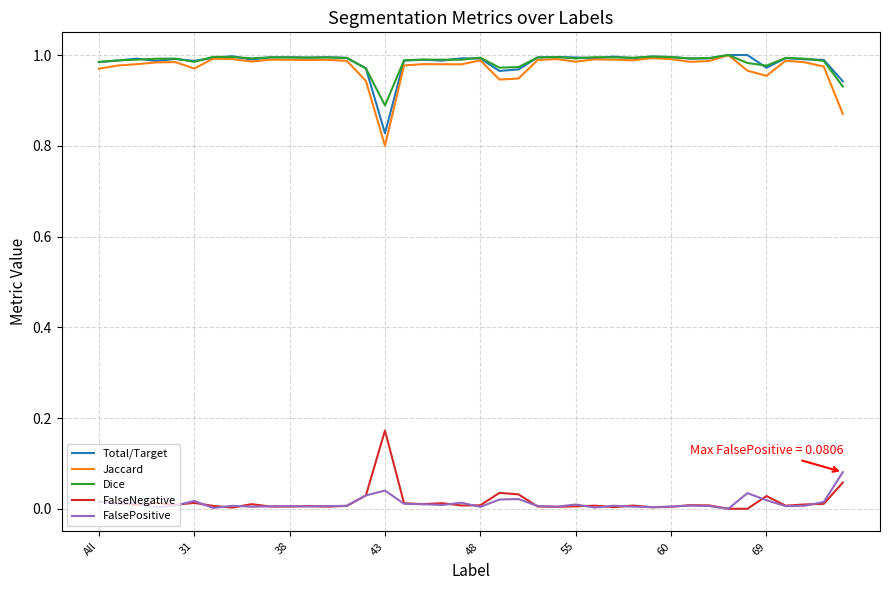

True or false: FalseNegative and Total/Target intersect in this chart.

False